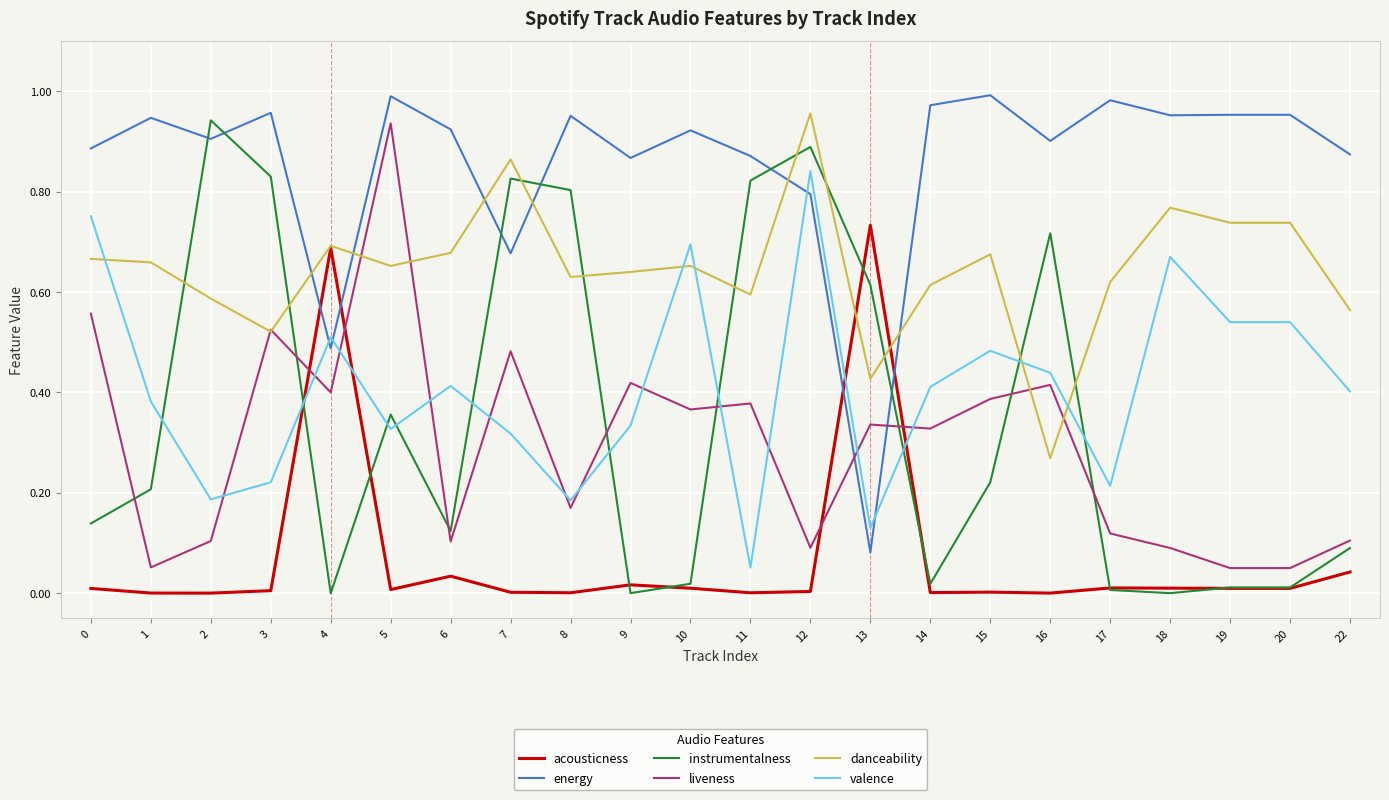

What are all the series names shown in the legend?

acousticness, energy, instrumentalness, liveness, danceability, valence